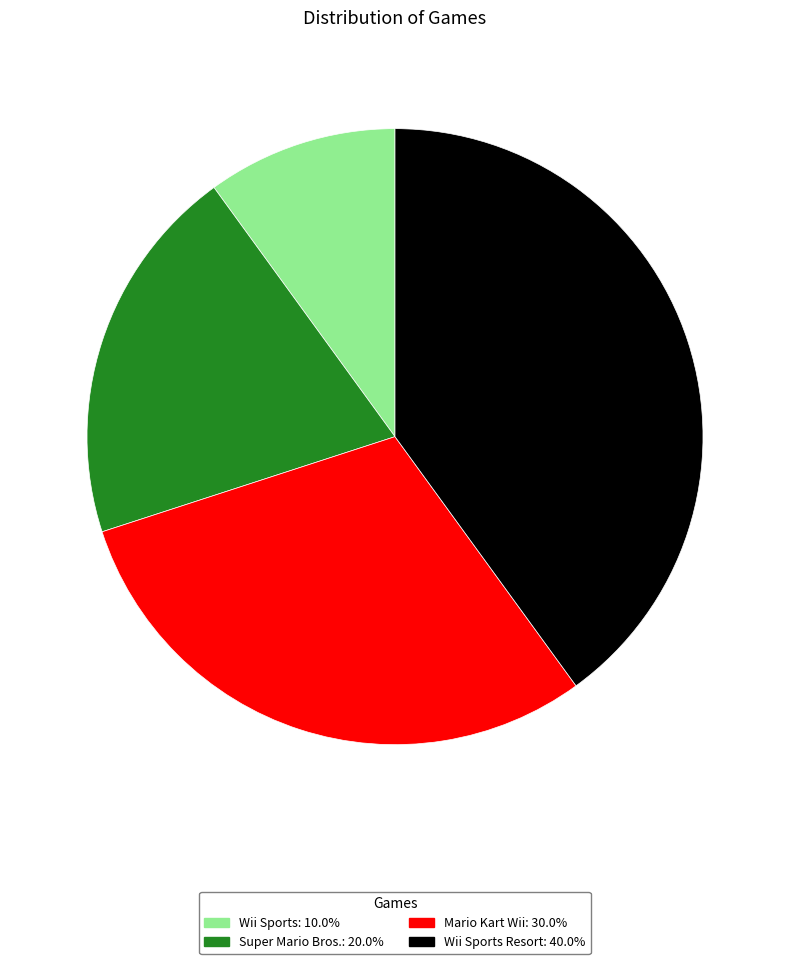

Is there a majority slice in this chart?

No